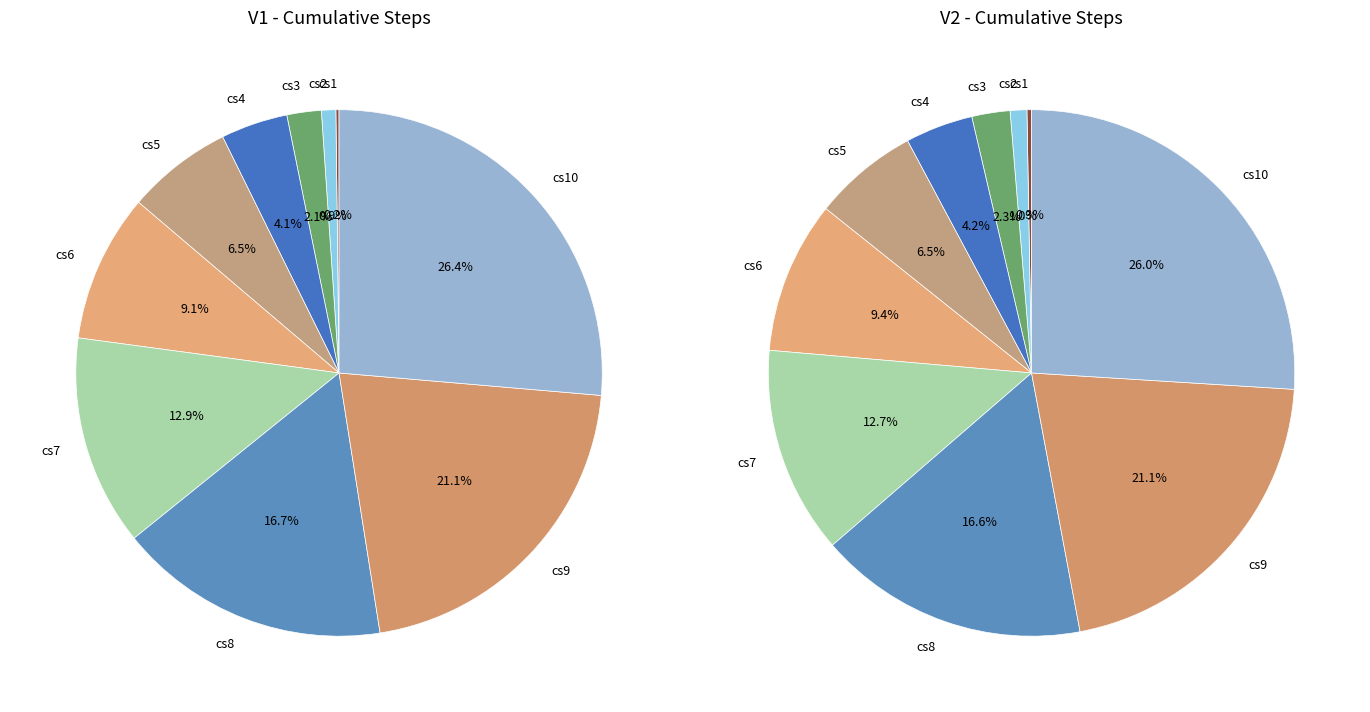

To the nearest percent, what is the difference between the cs10 and cs6 slice percentages?

17%